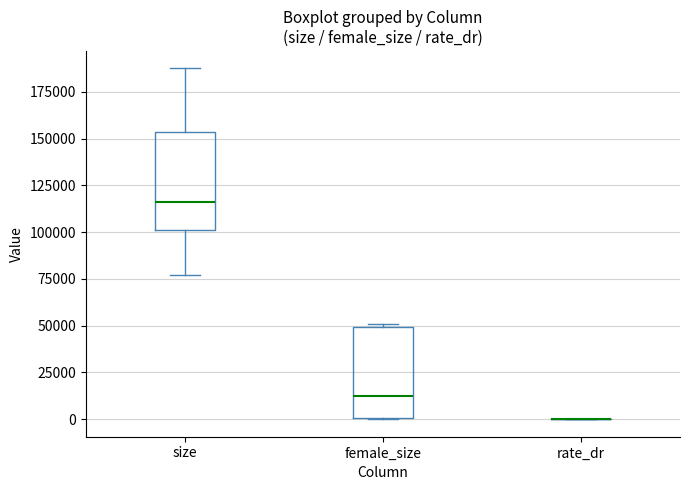

Reading left to right, transcribe this box plot: for each box, give where its median line is, the range the box spans, and where its two whiskers end, as read against the y-axis. The values are not printed on the chart, so give them approximately, as read against the axis.

size: median 115000, box 100000 to 155000, whiskers 75000 to 190000
female_size: median 10000, box 0 to 50000, whiskers 0 to 50000 (just above the box's upper edge)
rate_dr: box collapsed to a line at 0, whiskers 0 to 0